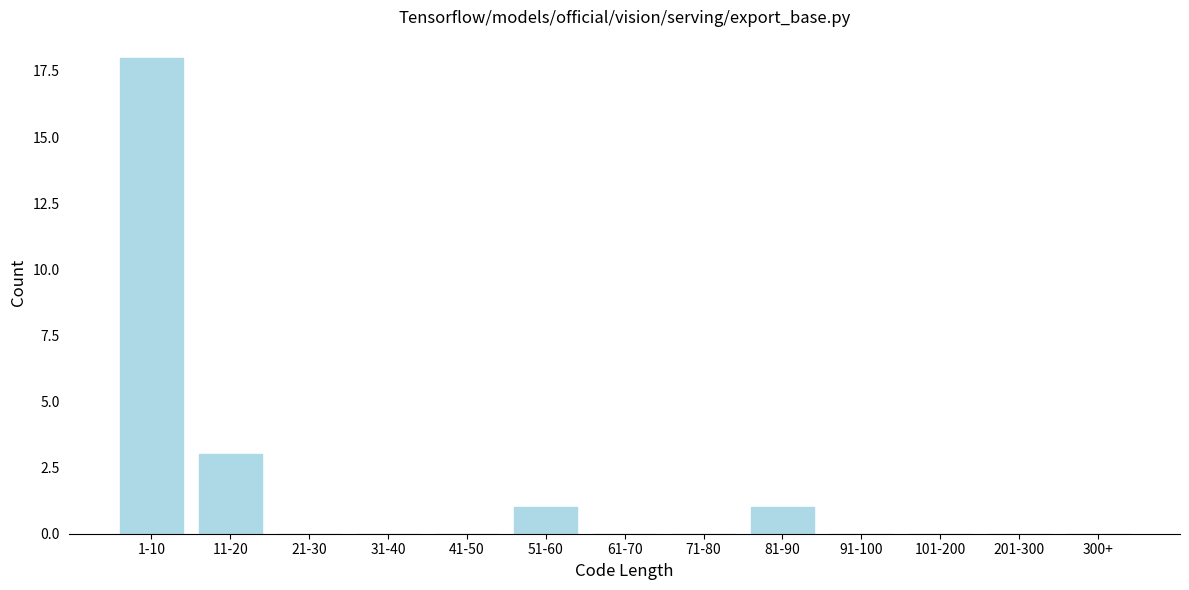

Reading left to right, transcribe all the data shown in this chart.

1-10=18	11-20=3	21-30=0	31-40=0	41-50=0	51-60=1	61-70=0	71-80=0	81-90=1	91-100=0	101-200=0	201-300=0	300+=0